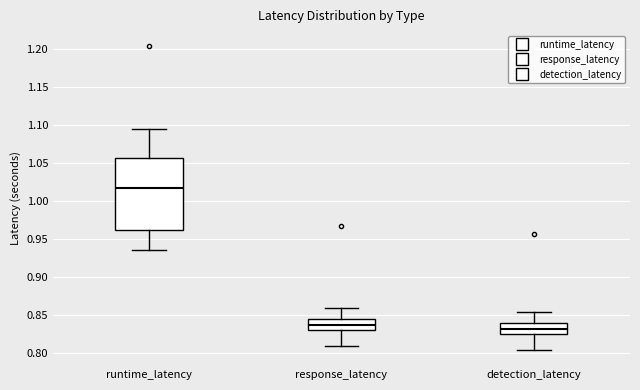

Reading left to right, transcribe this box plot: for each box, give where its median line is, the range the box spans, and where its two whiskers end, as read against the y-axis. The values are not printed on the chart, so give them approximately, as read against the axis.

runtime_latency: median 1.015, box 0.960 to 1.055, whiskers 0.935 to 1.095
response_latency: median 0.835, box 0.830 to 0.845, whiskers 0.810 to 0.860
detection_latency: median 0.830, box 0.825 to 0.840, whiskers 0.805 to 0.855